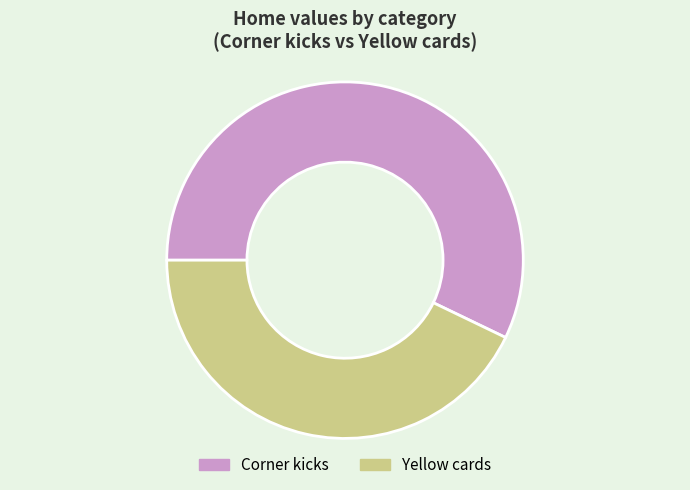

Which slice represents more than half of the pie?

Corner kicks